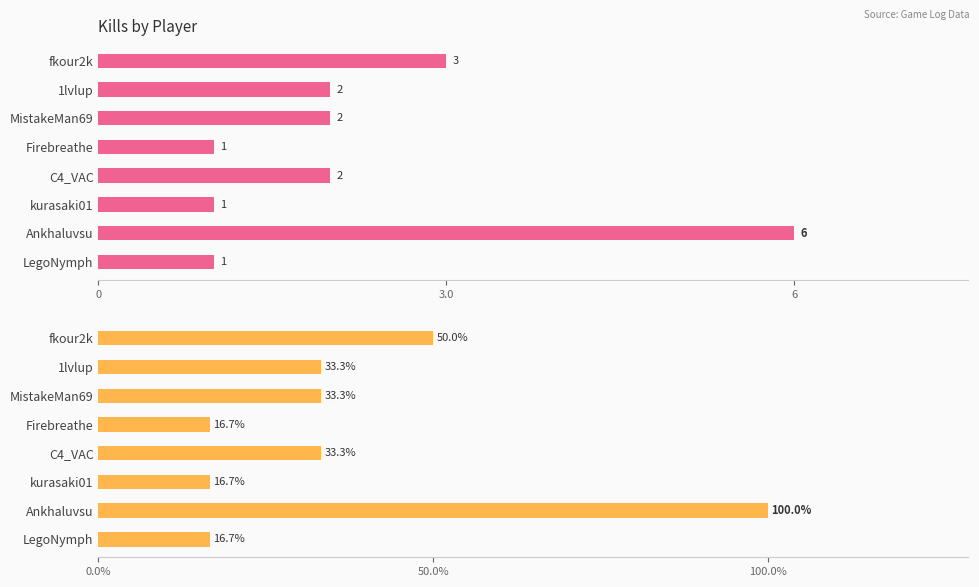

What is the total value across all series at 1lvlup?

35.3